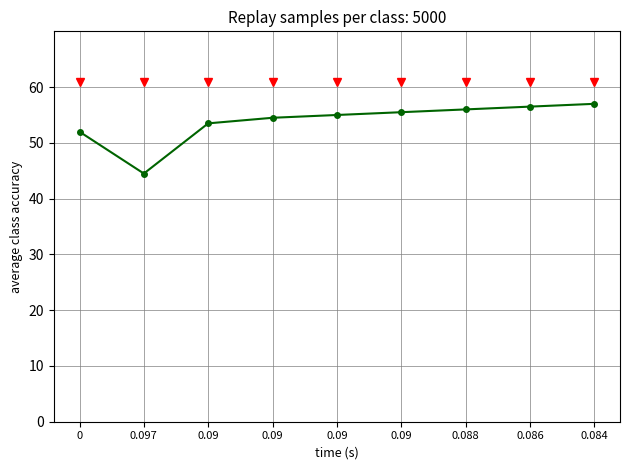

Is this an area chart (filled region under the line)?

No